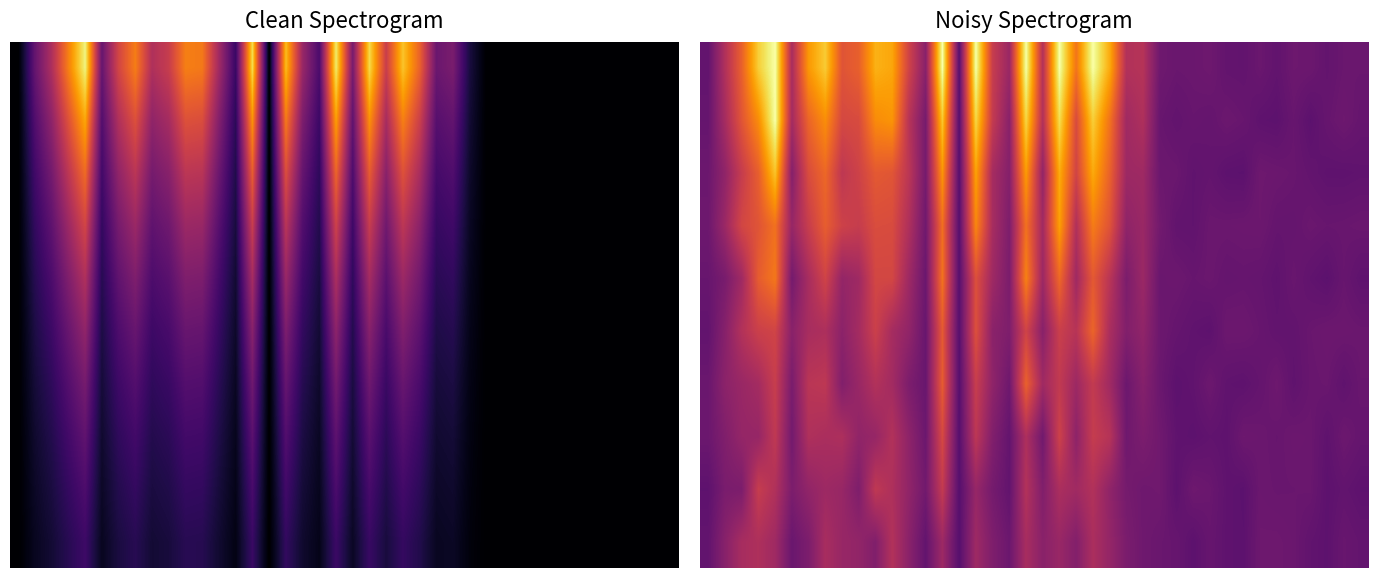

What is the spread (max minus min) of values at 18?

0.1